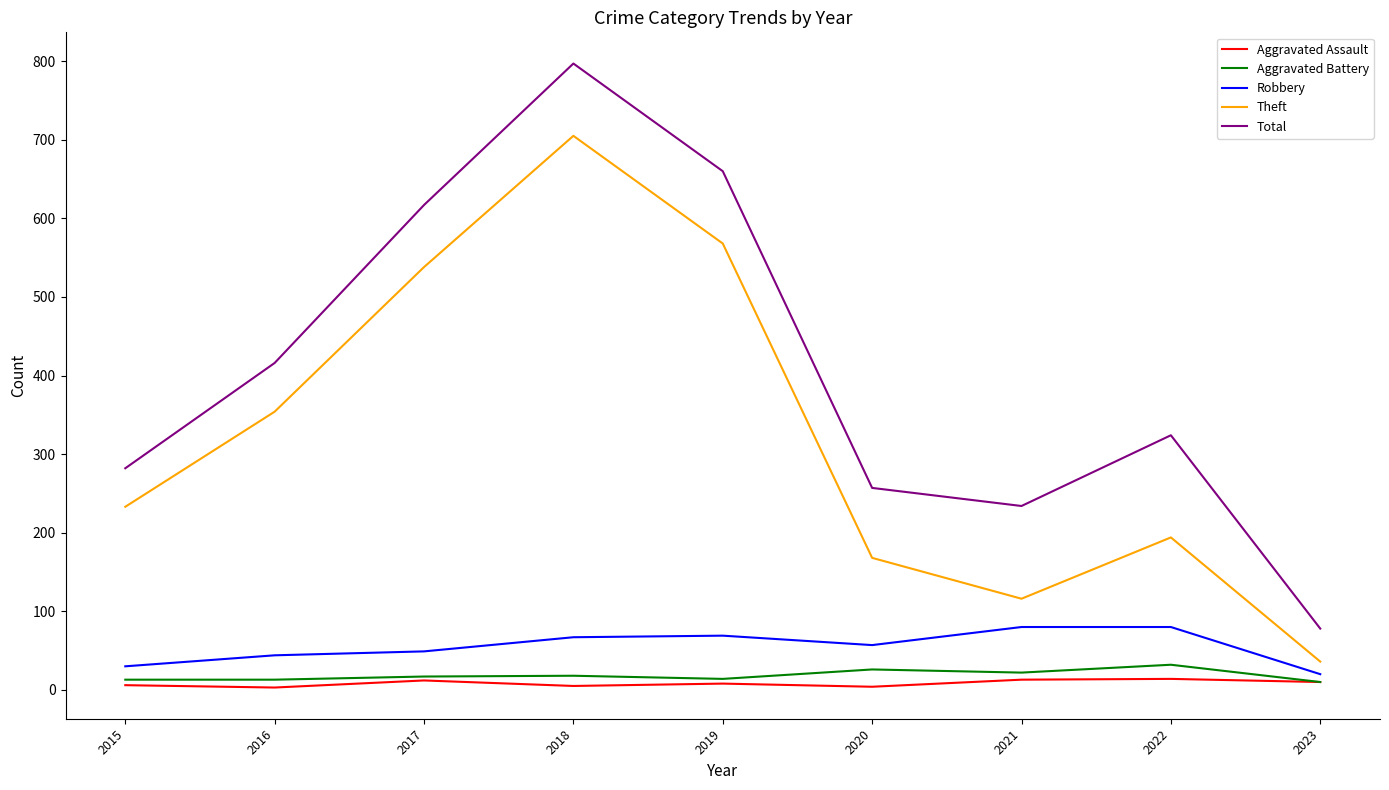

Read the Total value at 2022, to the nearest 50.

300